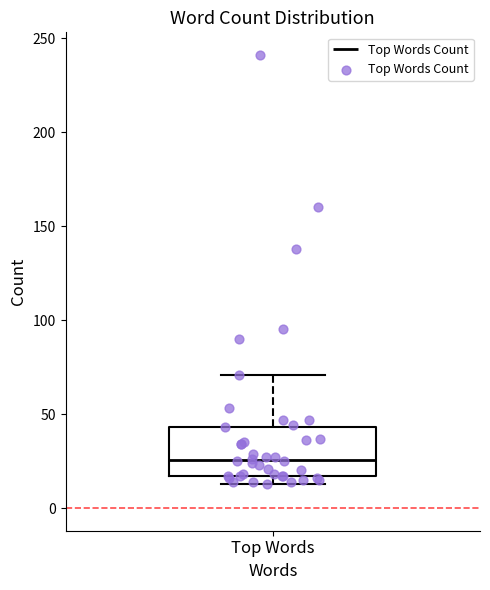

Read this box plot against the y-axis: the position of the median line, the range covered by the box, and the ends of both whiskers. The values are not printed on the chart, so give them approximately, as read against the axis.

median 25, box 15 to 45, whiskers 15 (just below the box's lower edge) to 70